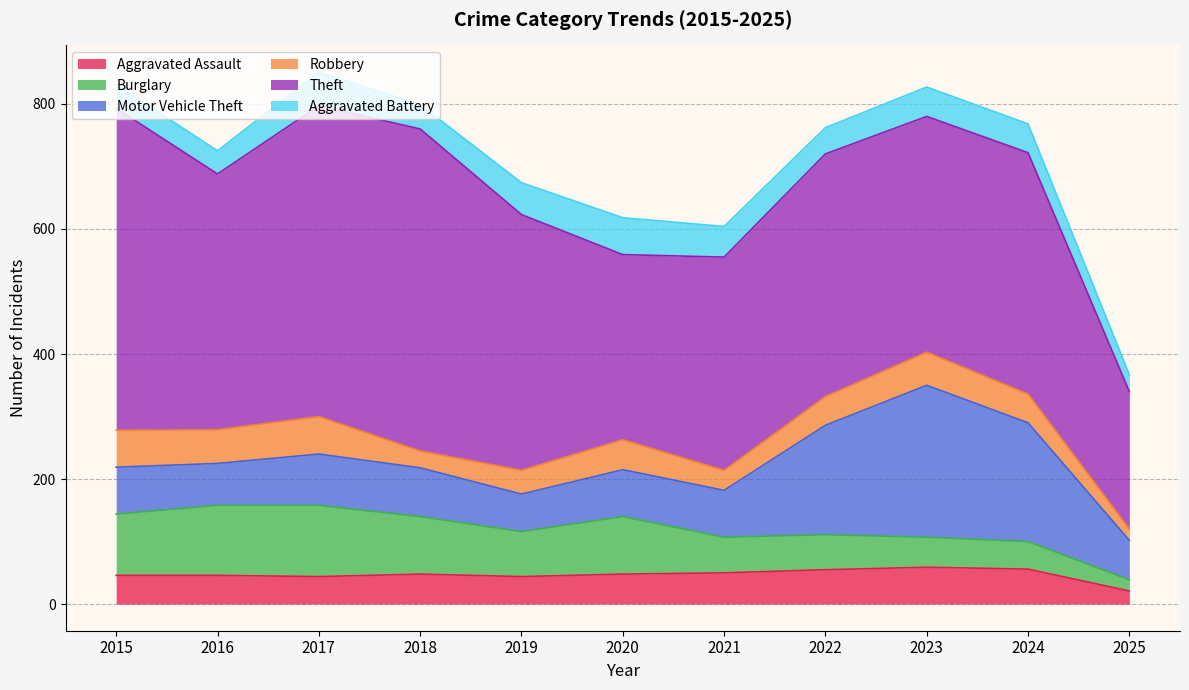

What is the average value of the Aggravated Assault series?

47